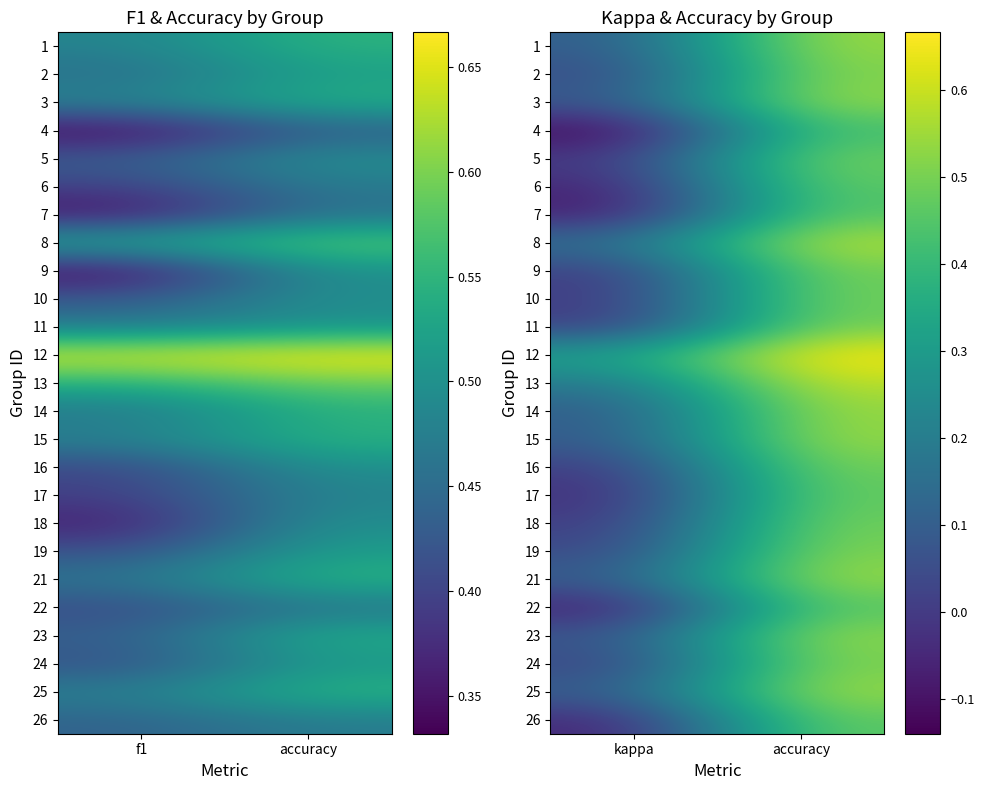

The 24 series shows 0.4 at accuracy. True or false?

False